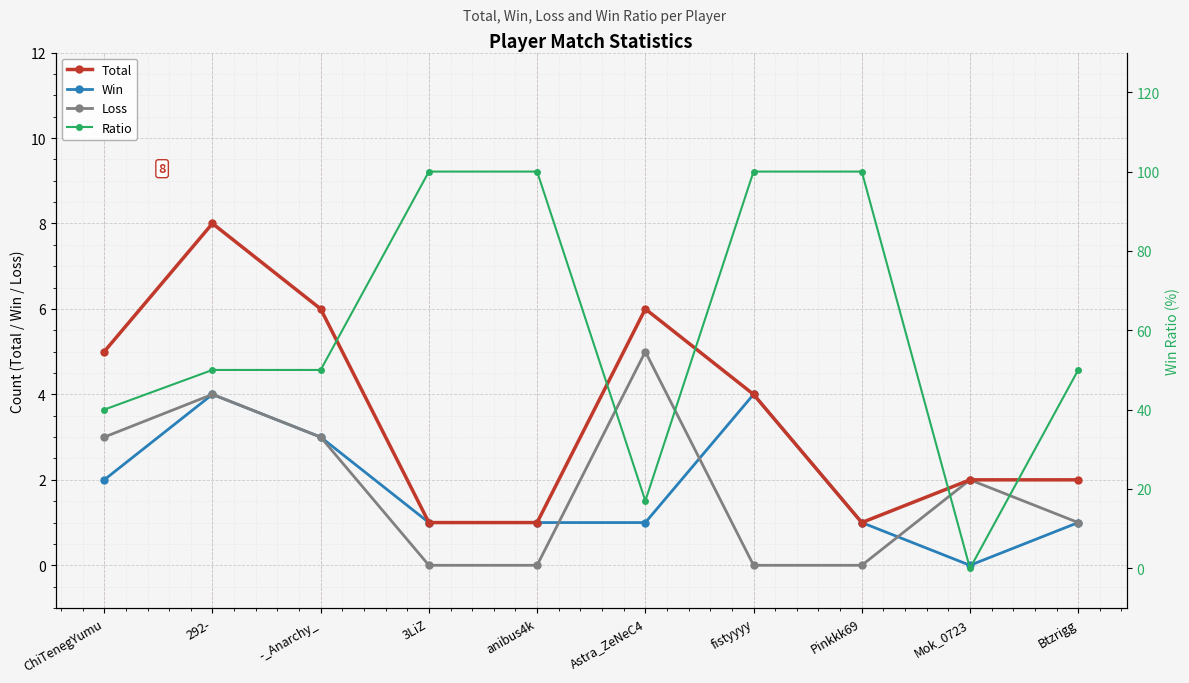

How many positive values does the Loss series have?

6